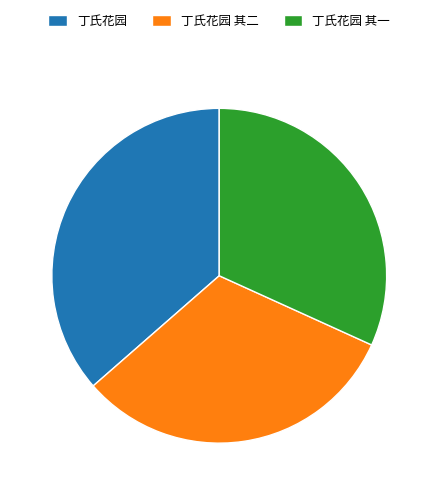

Does 丁氏花园 account for over 50% of the chart?

No